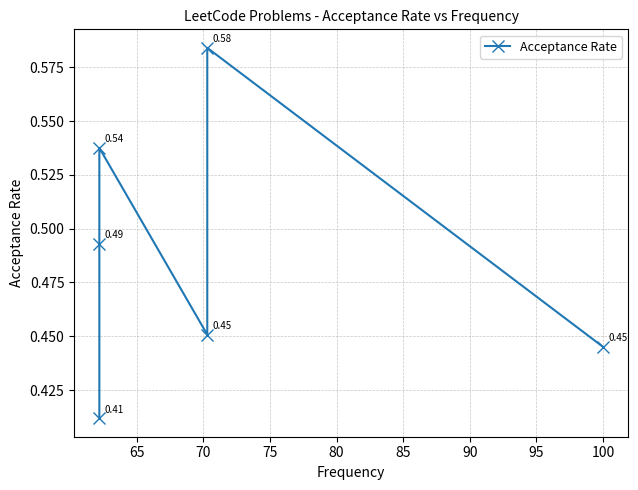

How many values are between 0 and 1?

6